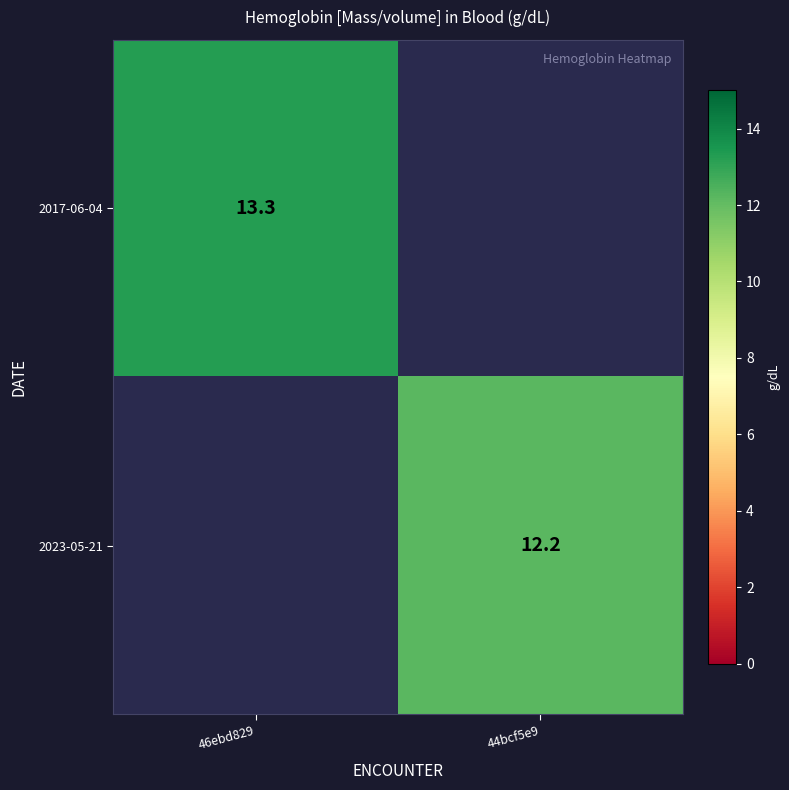

Is the value of 2017-06-04 at 46ebd829 greater than the value of 2023-05-21 at 44bcf5e9?

Yes